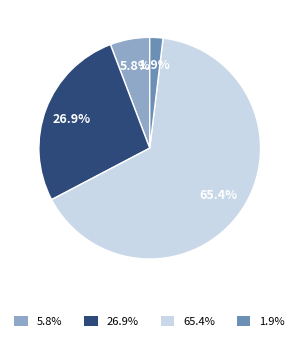

What percentage is the Aggravated Battery slice, to the nearest percent?

27%